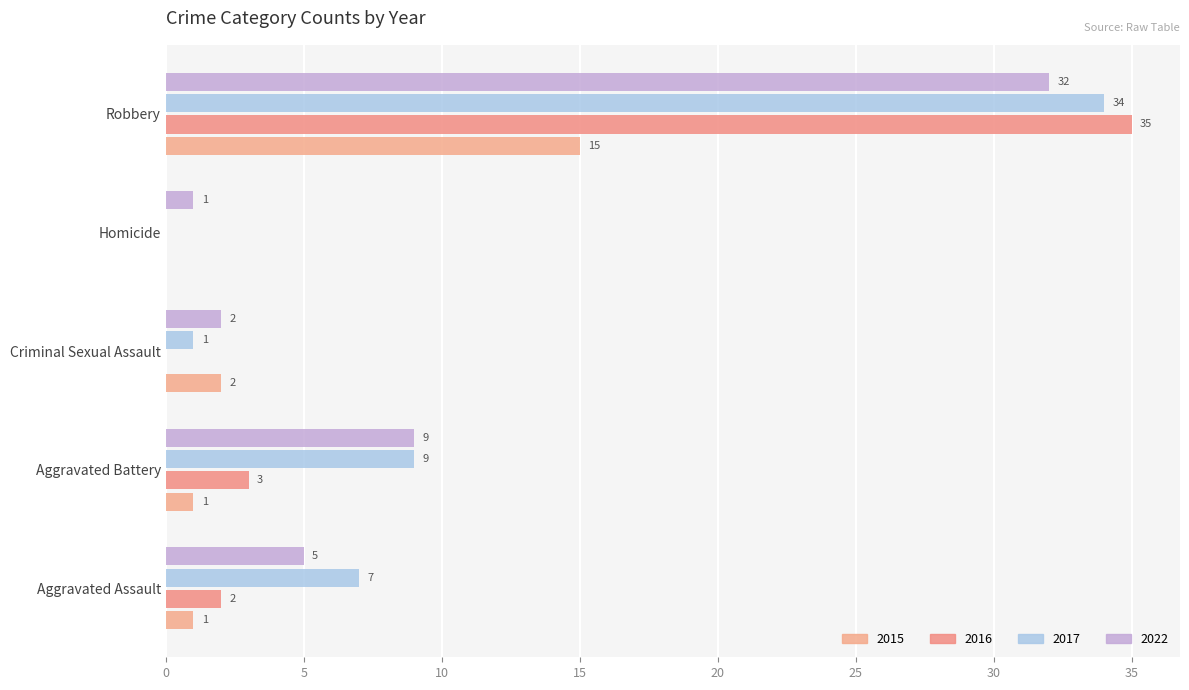

How many distinct data groups are displayed?

4